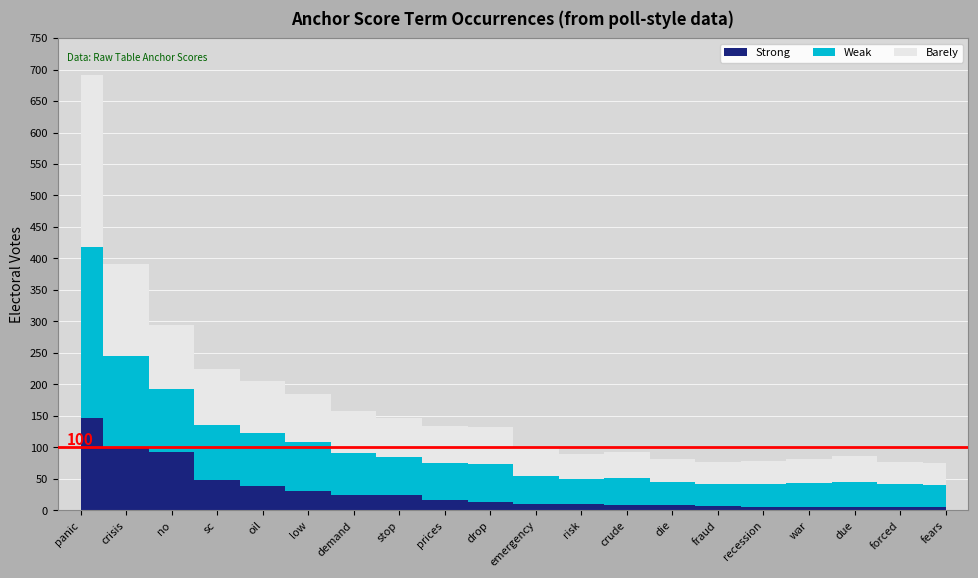

True or false: Strong and Weak intersect in this chart.

False